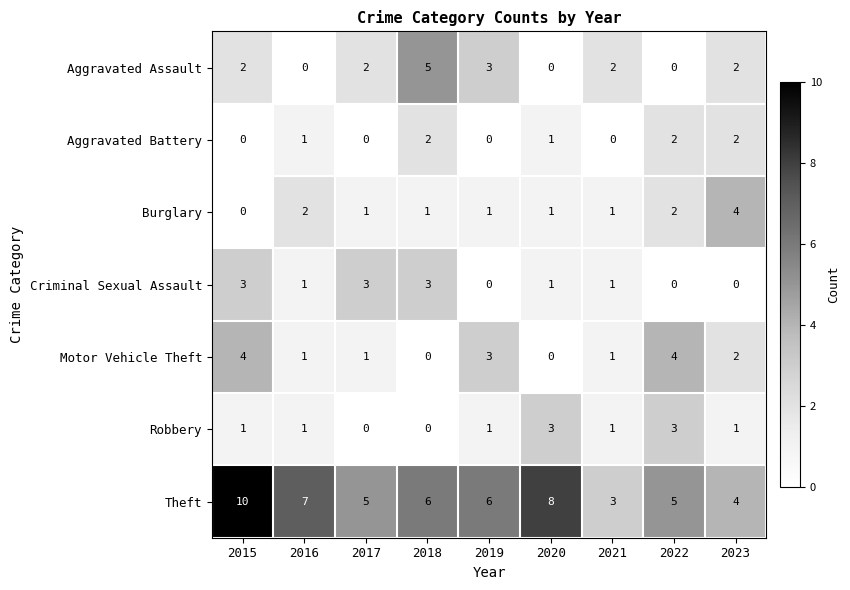

What is the difference between the highest and lowest values at 2021?

3